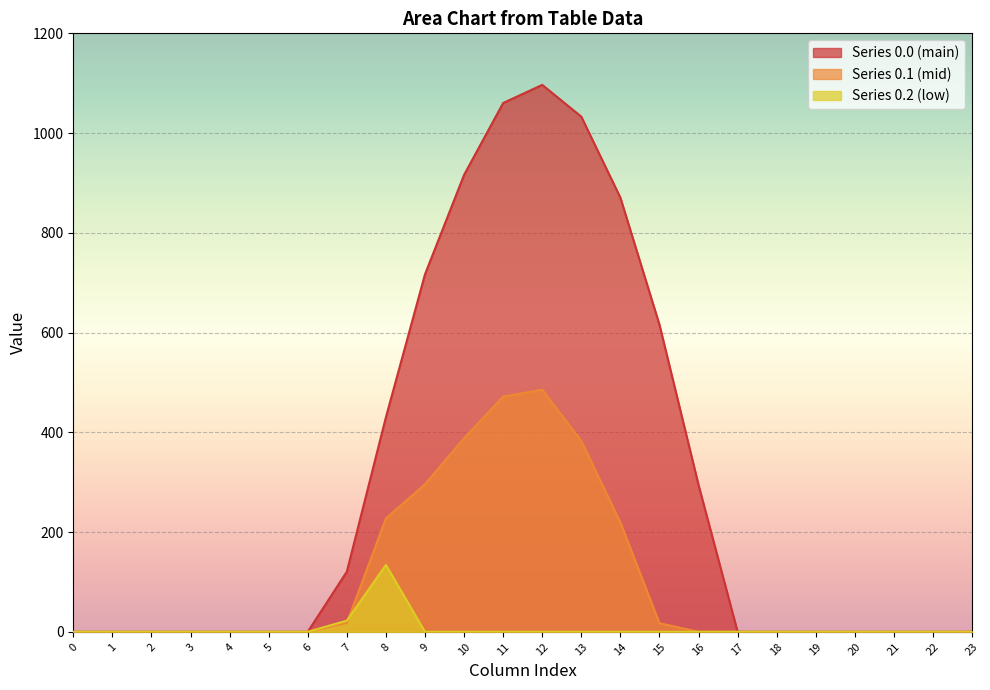

True or false: row_0.2 has more than 0 points higher than both neighbors.

True